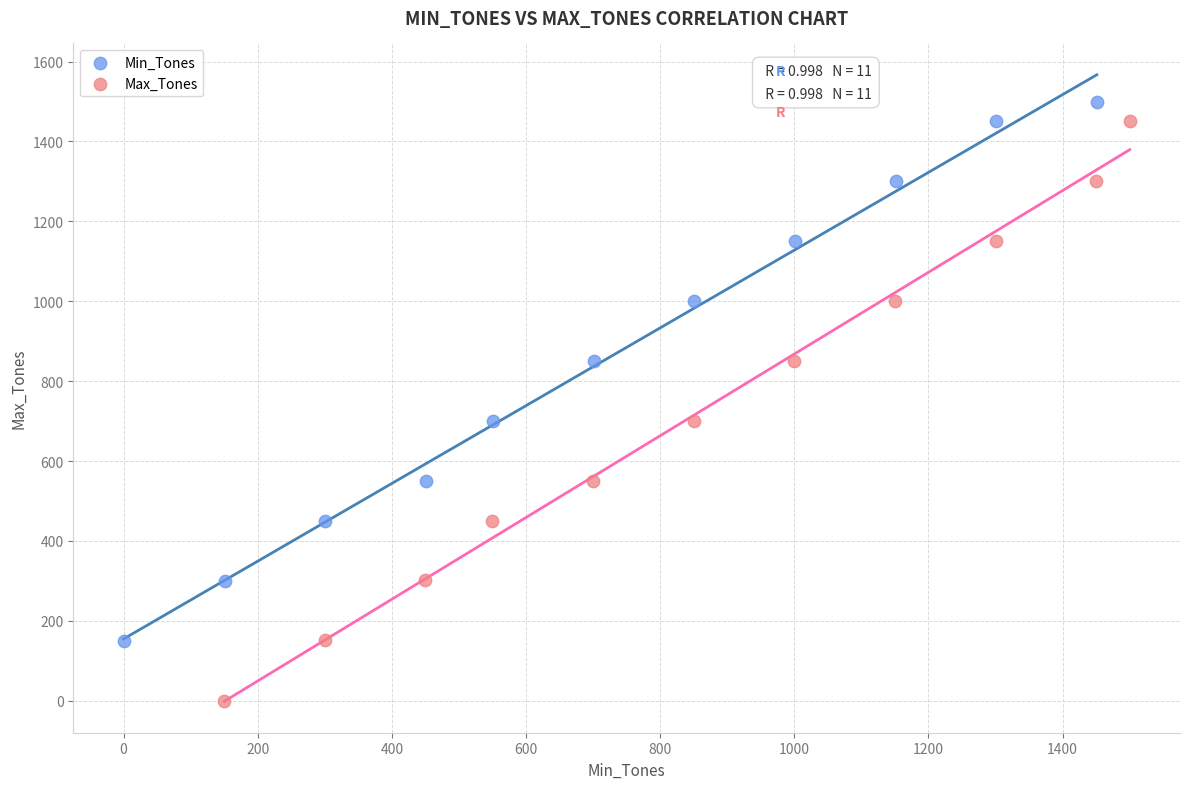

Which series reaches the minimum Y coordinate?

Max_Tones